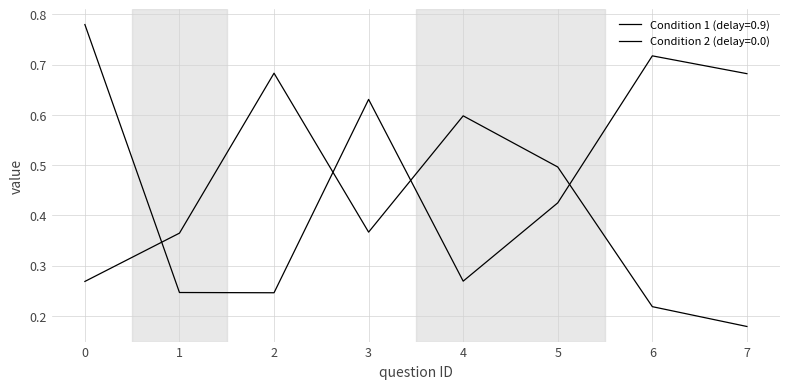

What is the difference between the Condition 1 (delay=0.9) values at 6 and 4?

0.4